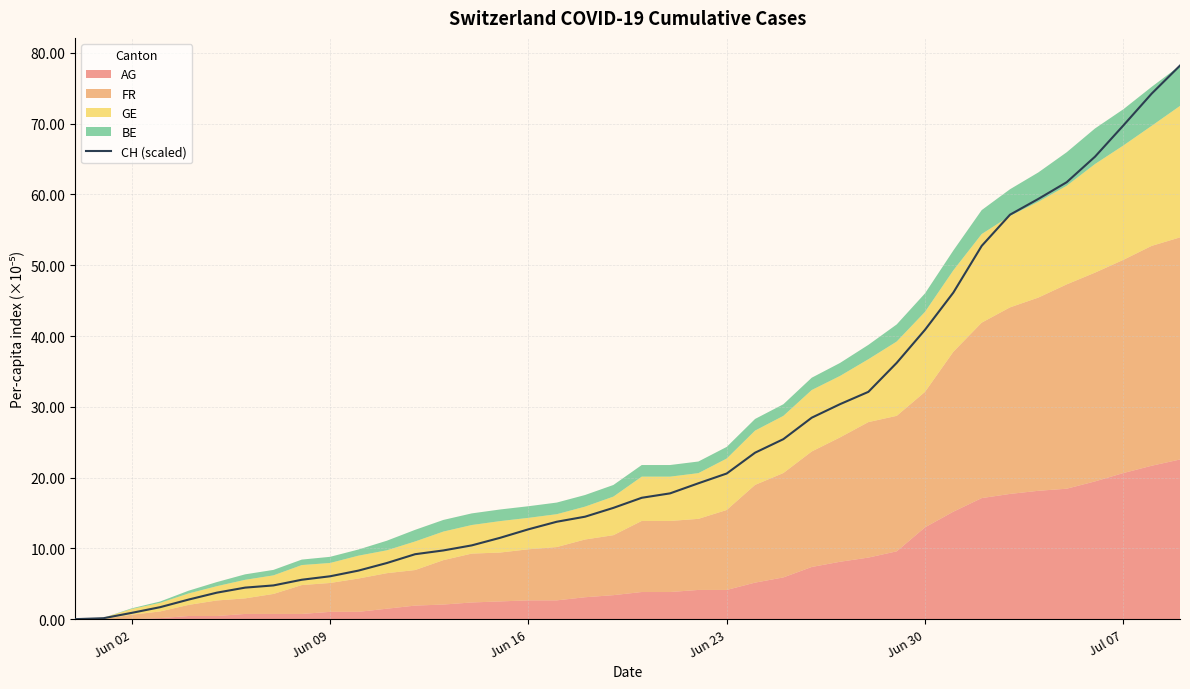

How many data points are less than 17?

20